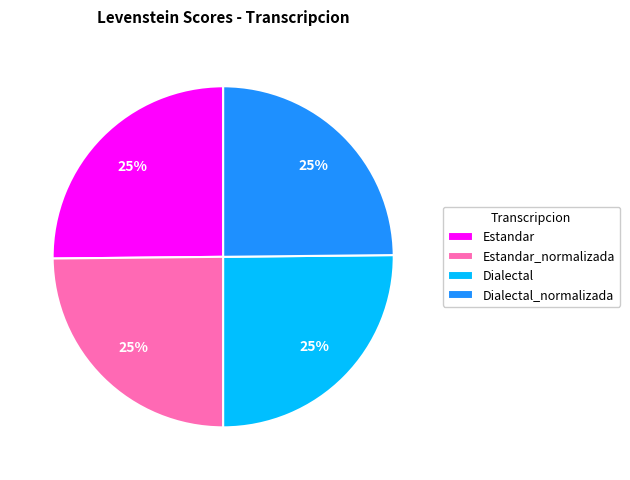

Is it true that Dialectal_normalizada is 31% of the pie?

False